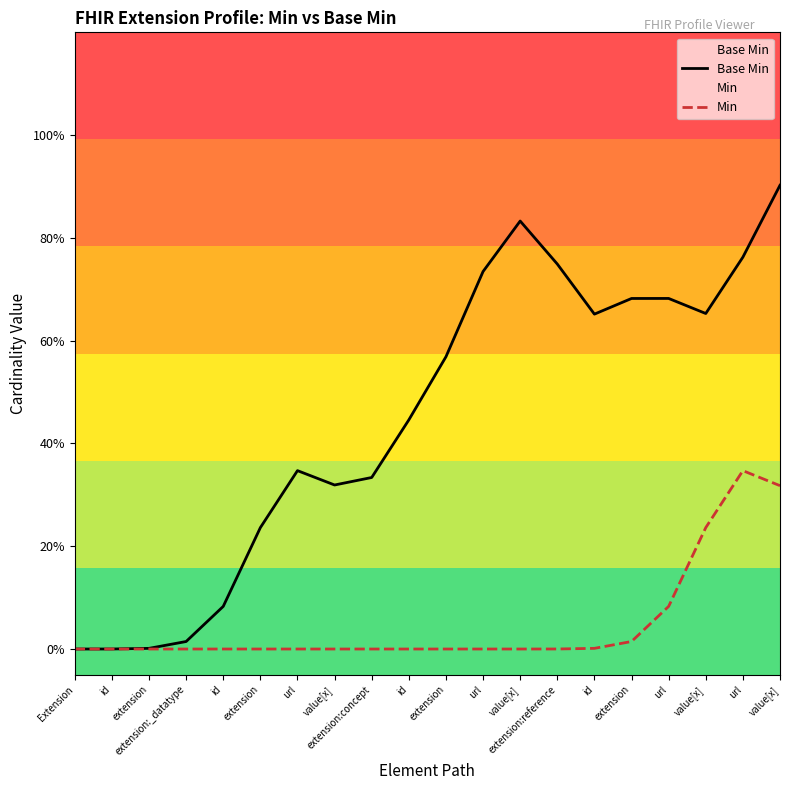

Is it true that Min equals 0.1 at id?

False